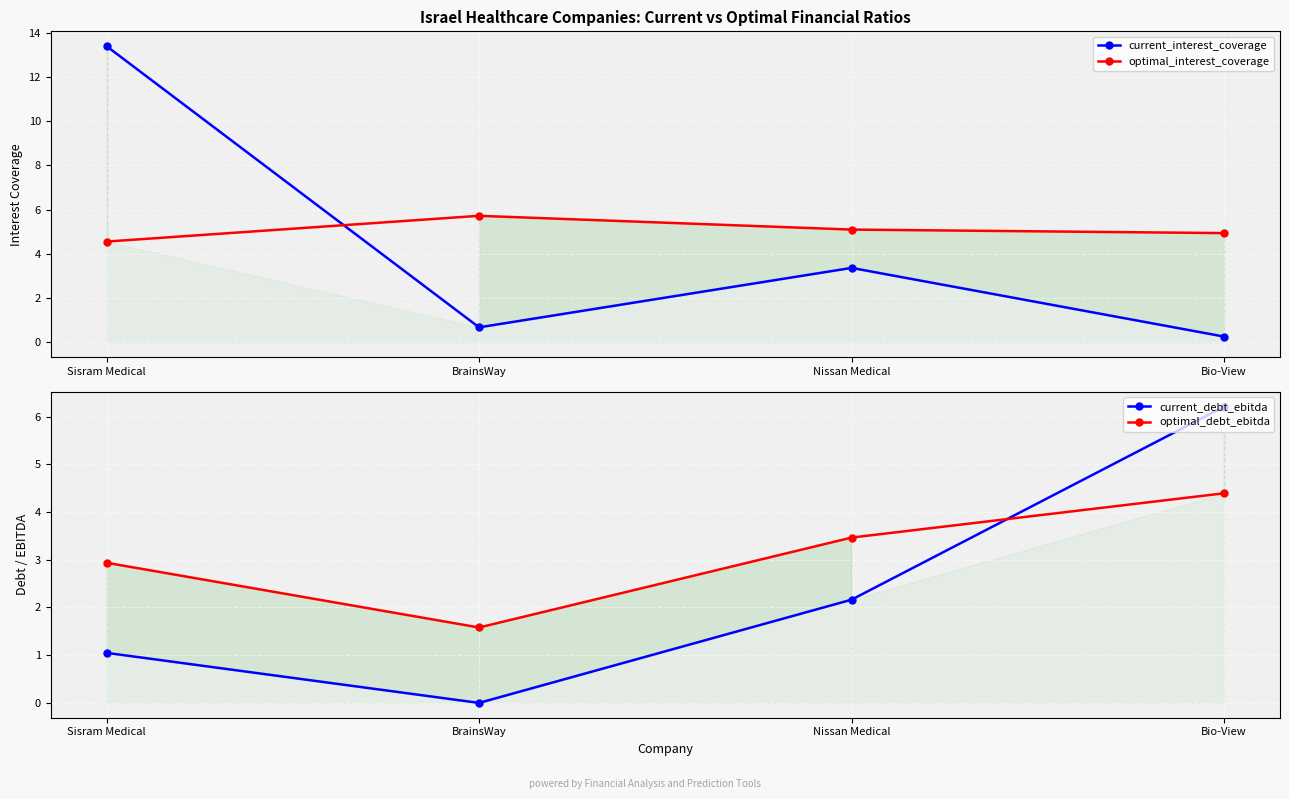

What is the total value across all series at BrainsWay?

8.0